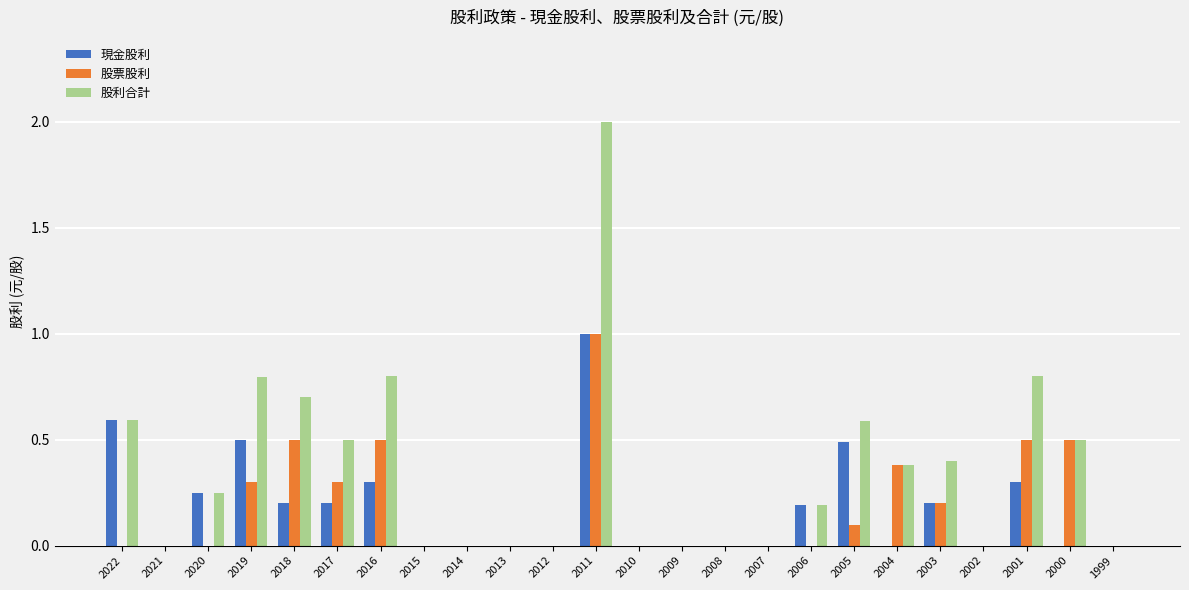

Is the value of 股利合計 at 2015 greater than the value of 股票股利 at 2000?

No